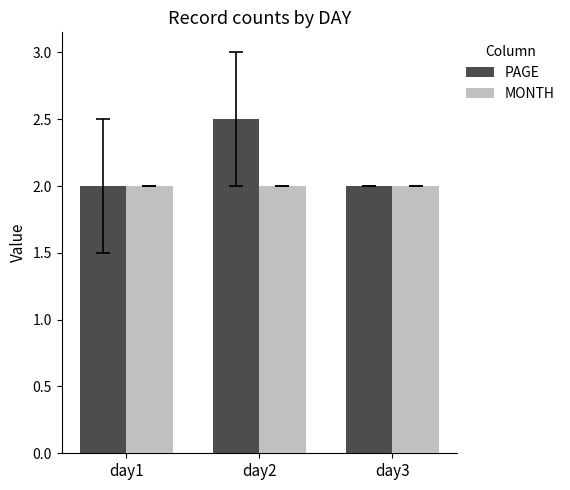

How many series are shown in this chart?

2